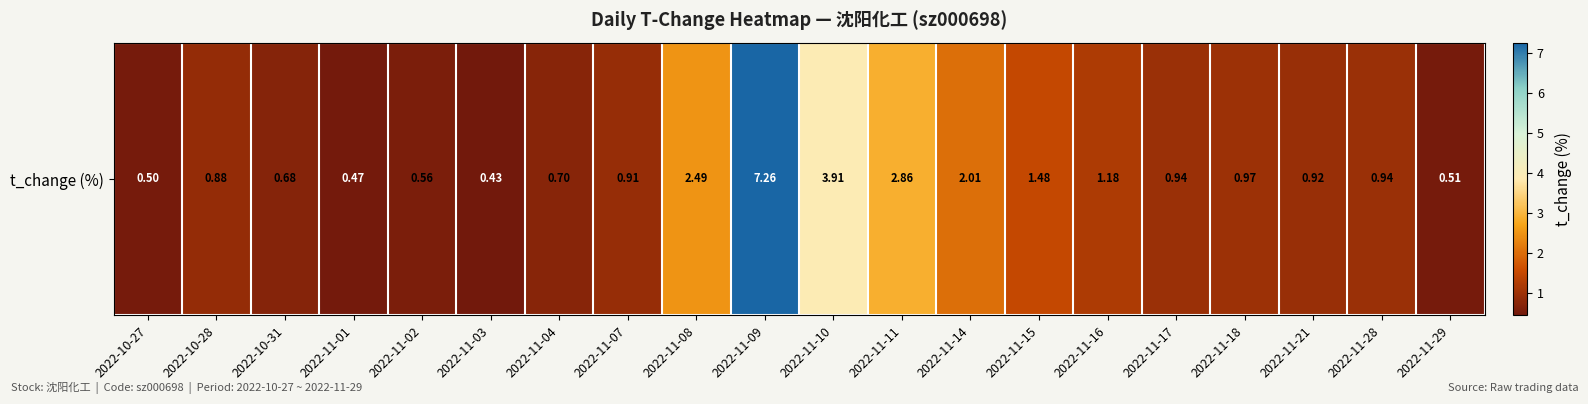

List the labels in order of value, smallest first.

2022-11-03, 2022-11-01, 2022-10-27, 2022-11-29, 2022-11-02, 2022-10-31, 2022-11-04, 2022-10-28, 2022-11-07, 2022-11-21, 2022-11-17, 2022-11-28, 2022-11-18, 2022-11-16, 2022-11-15, 2022-11-14, 2022-11-08, 2022-11-11, 2022-11-10, 2022-11-09